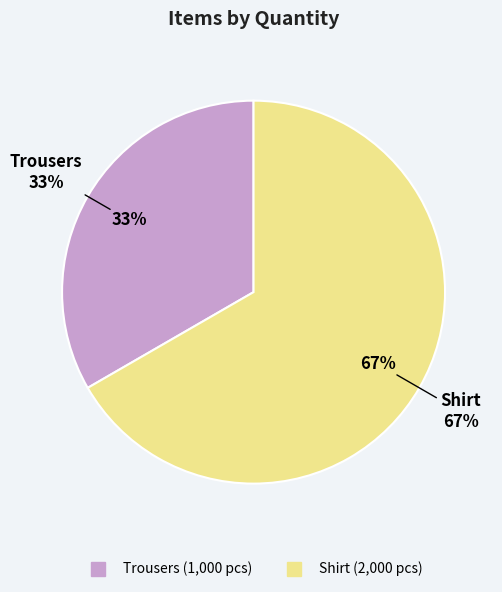

True or false: Trousers accounts for 22% of the total.

False